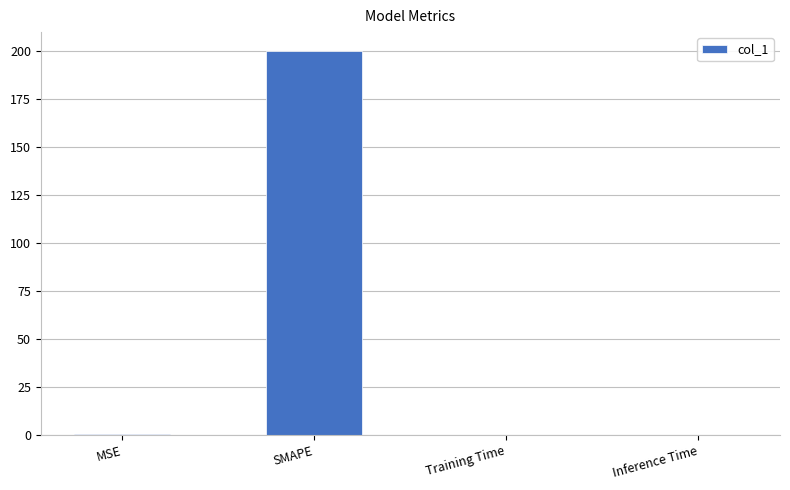

What is the approximate value at SMAPE?

200.0